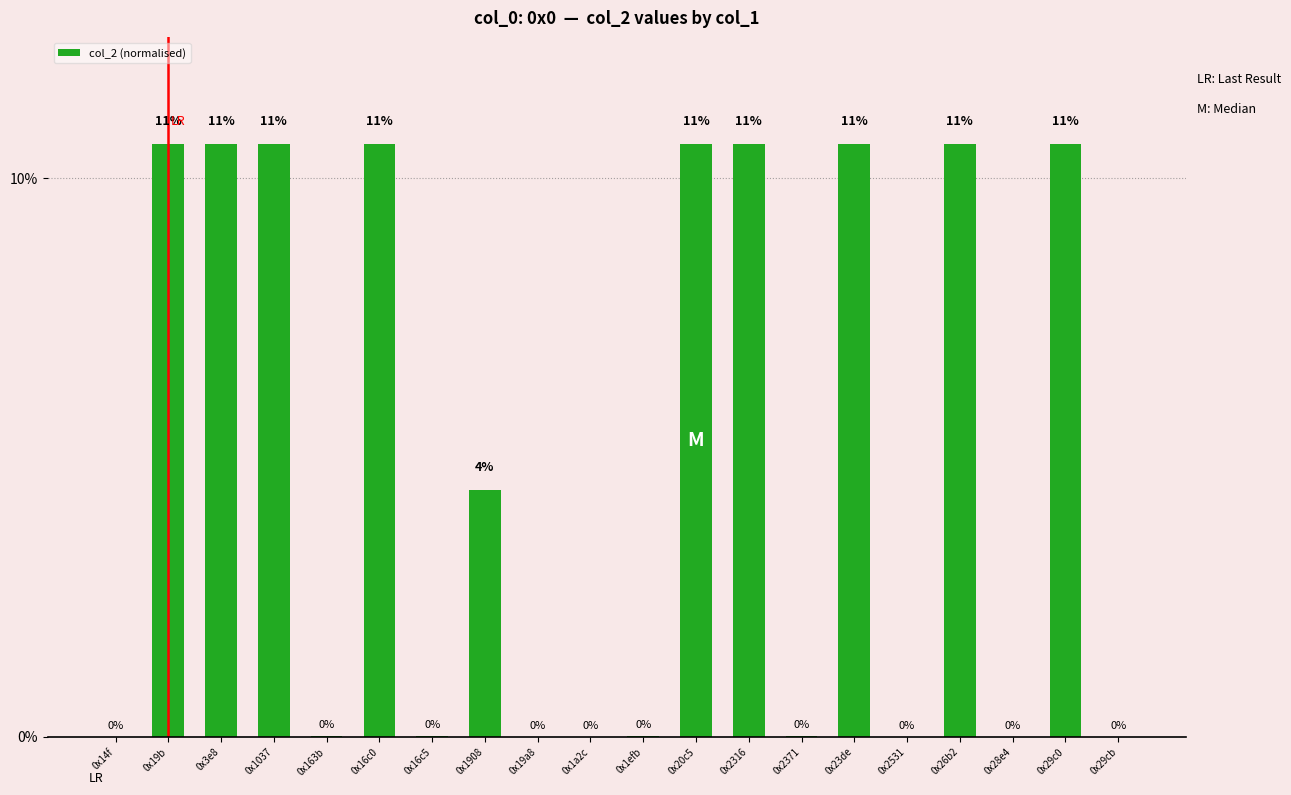

The value at 0x23de is 0.2. True or false?

False